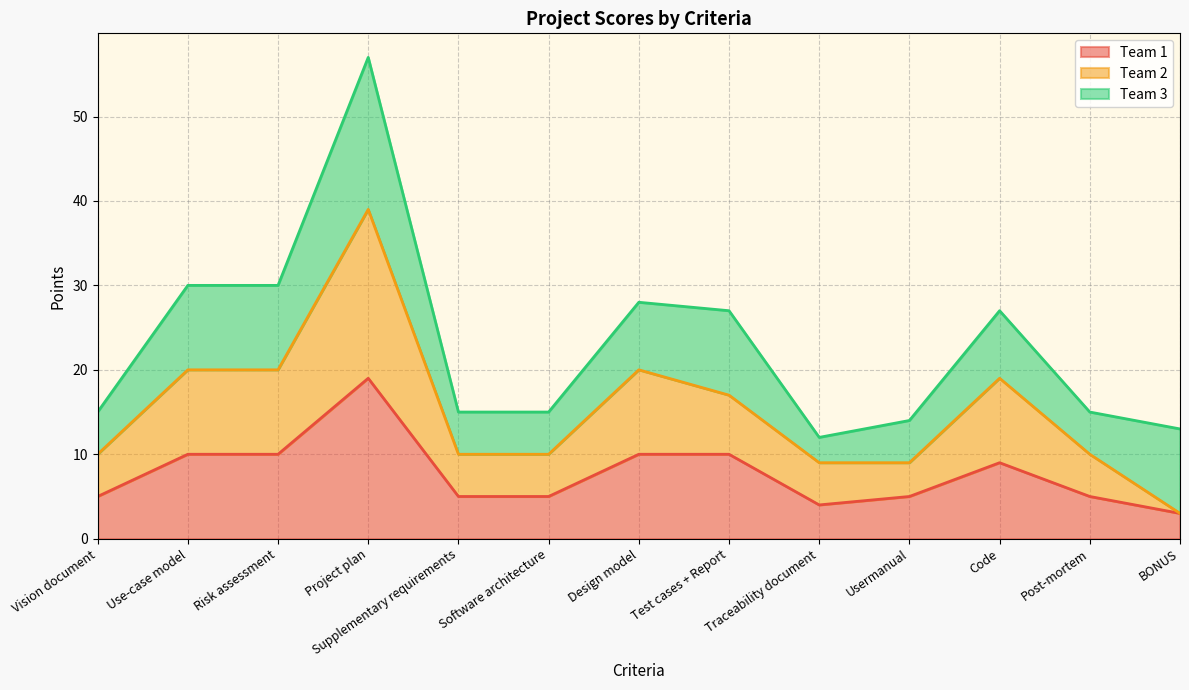

At which label does Team 2 reach its peak?

Project plan